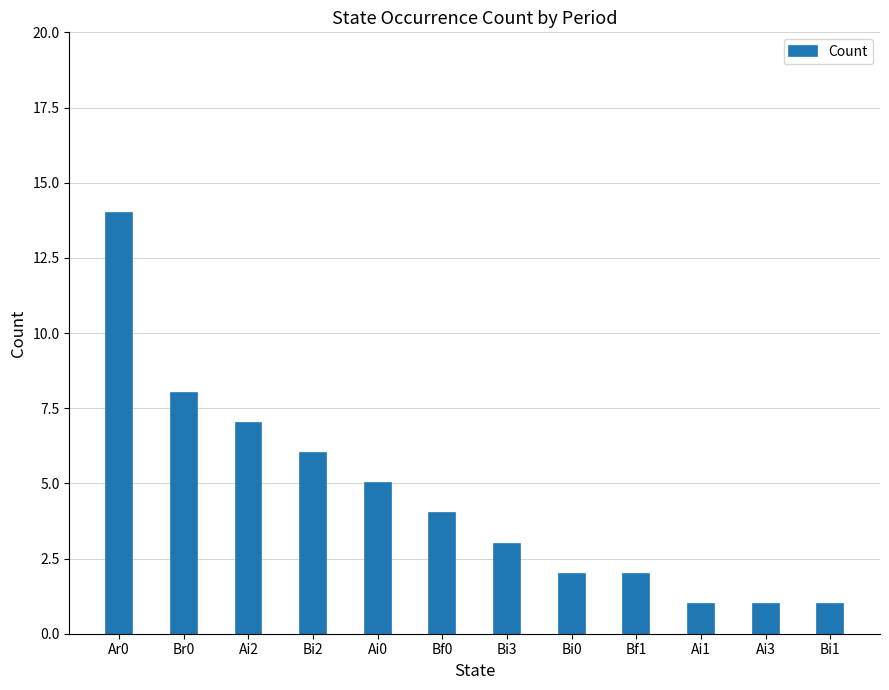

What is the greatest value displayed?

14